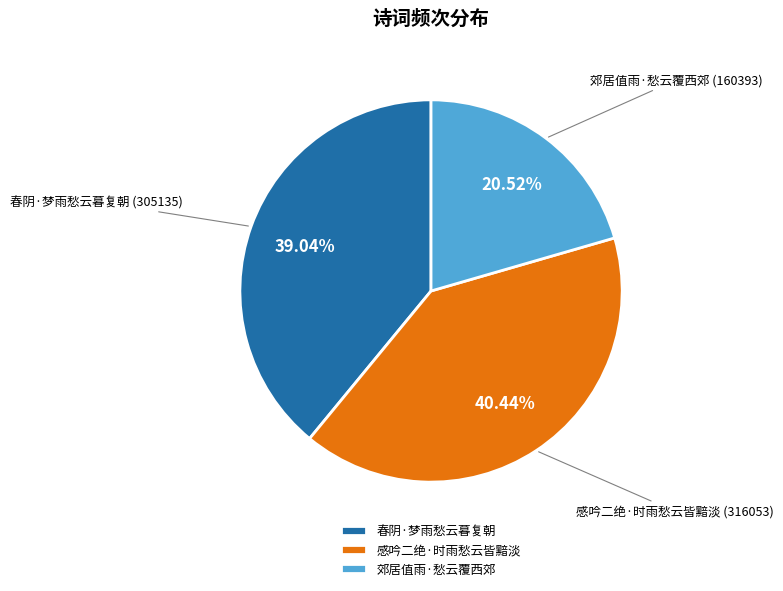

What percentage is the 感吟二绝·时雨愁云皆黯淡 slice, to the nearest percent?

40%